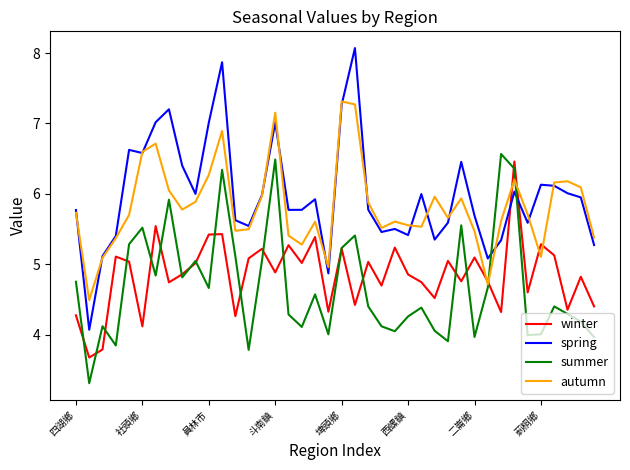

What is the minimum value shown in the chart?

3.3